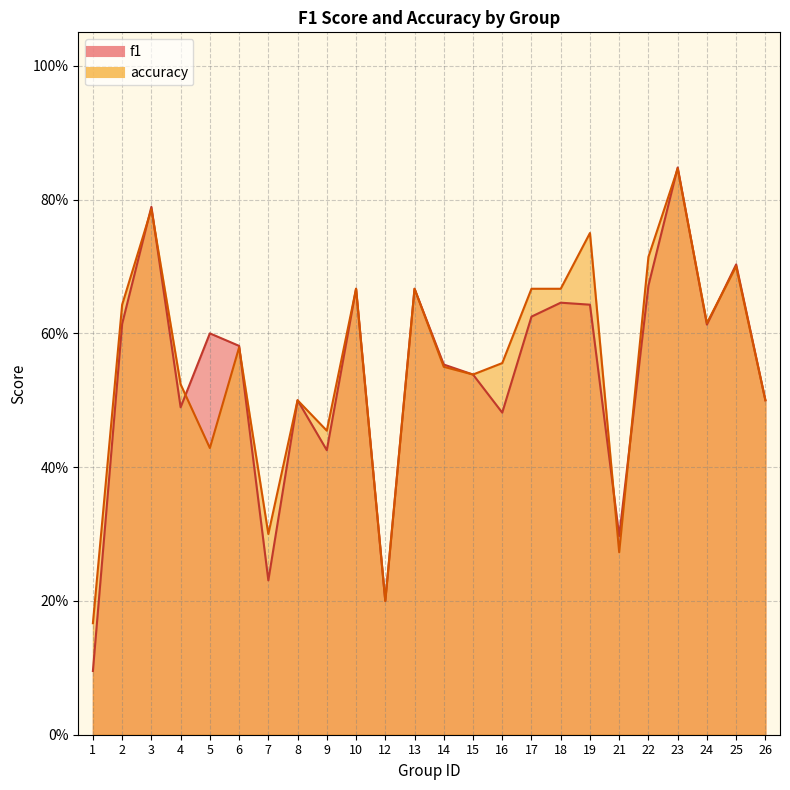

The accuracy series shows 0.4 at 2. True or false?

False